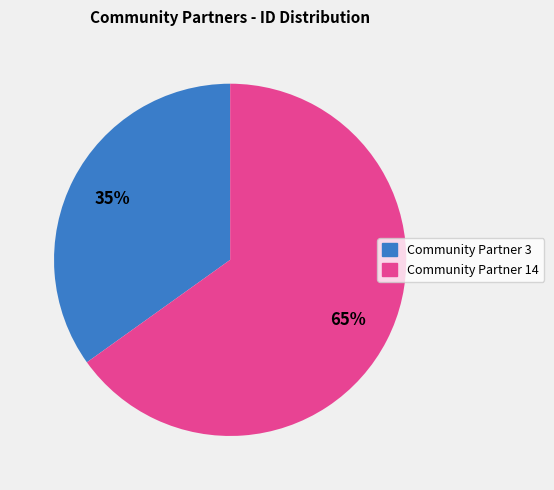

Which slice is the largest?

Community Partner 14